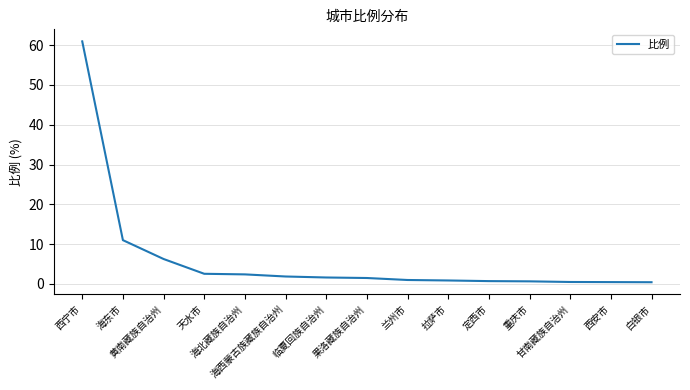

What is the difference between the maximum and minimum values?

60.6